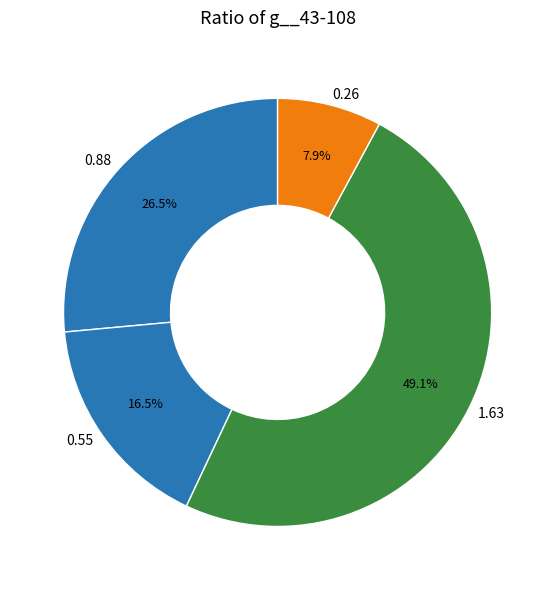

To the nearest percent, what is the difference between the largest and smallest slice percentages?

41%